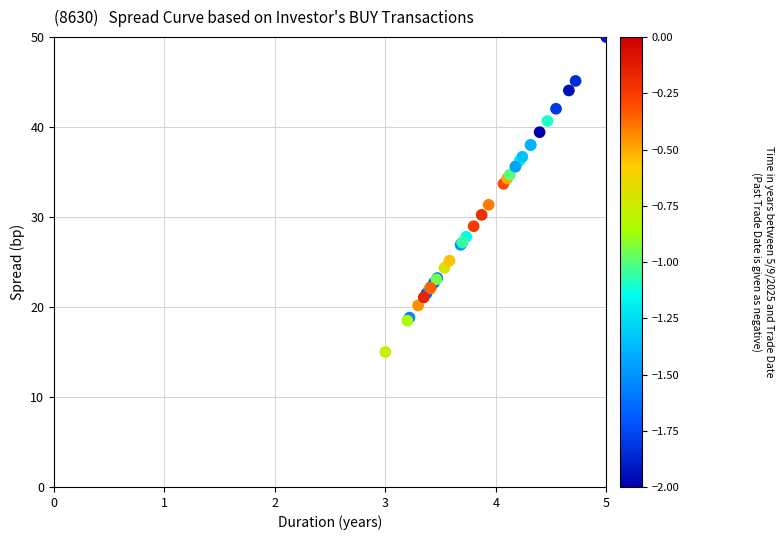

What Y value in the scatter plot is closest to 32?

31.4